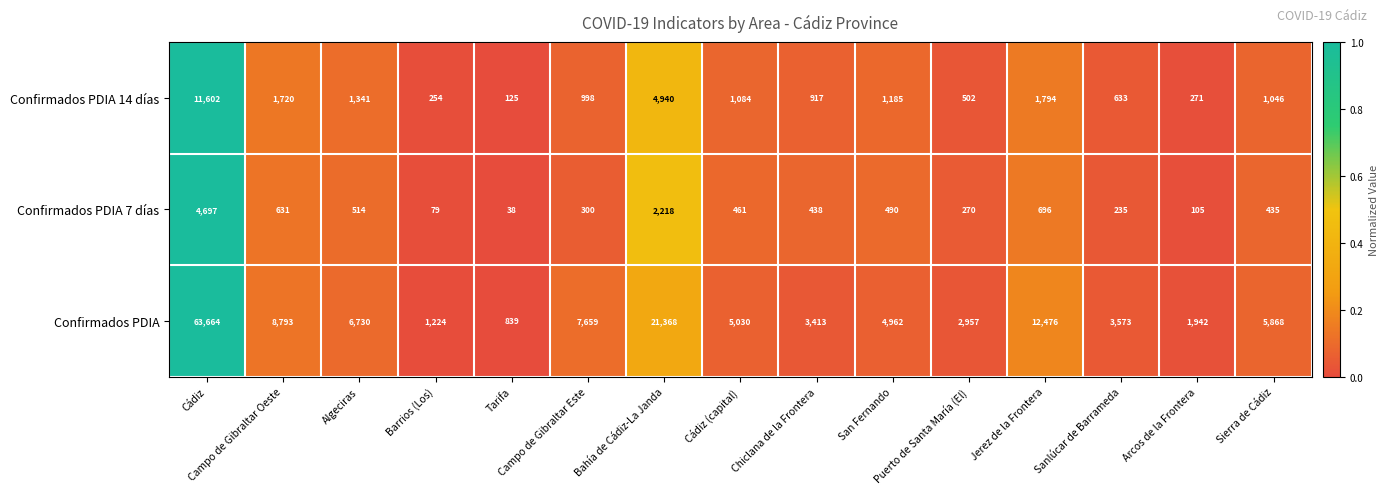

At how many categories does at least one series exceed 1742?

13